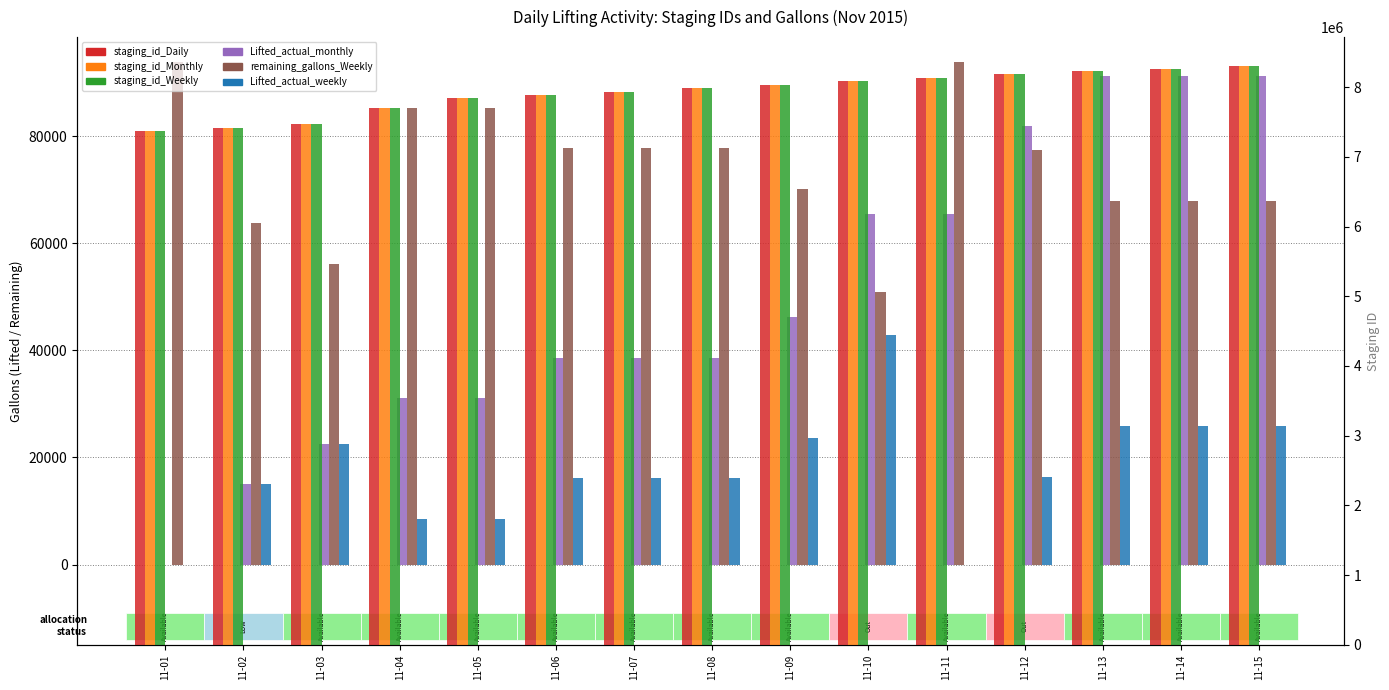

Reading left to right, extract all data points from this chart.

Lifted_actual_monthly: 0	15000	22500	31101	31101	38601	38601	38601	46201	65401	65401	81801	91313	91313	91313
remaining_gallons_Weekly: 93799	63699	56199	85198	85198	77698	77698	77698	70098	50898	93799	77399	67887	67887	67887
Lifted_actual_weekly: 0	15000	22500	8601	8601	16101	16101	16101	23701	42901	0	16400	25912	25912	25912
staging_id_Daily: 7364479	7414102	7475190	7699129	7836802	7885331	7928765	7980117	8023493	8079698	8132586	8184269	8229382	8265447	8300970
staging_id_Monthly: 7364481	7414104	7475192	7699131	7836804	7885333	7928767	7980119	8023495	8079700	8132588	8184271	8229384	8265449	8300972
staging_id_Weekly: 7364480	7414103	7475191	7699130	7836803	7885332	7928766	7980118	8023494	8079699	8132587	8184270	8229383	8265448	8300971